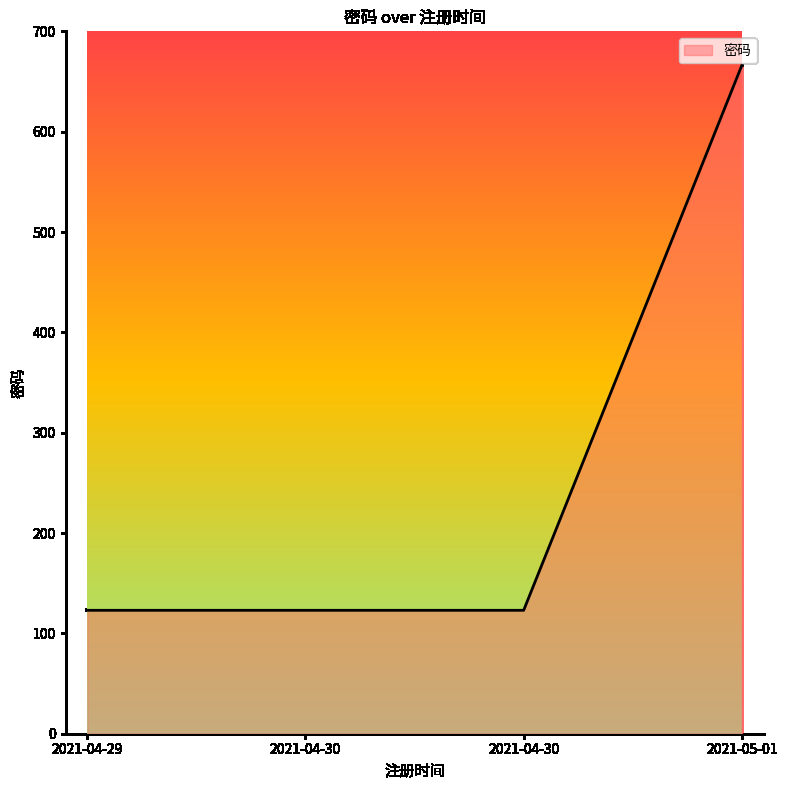

How many values are between 123 and 666?

4